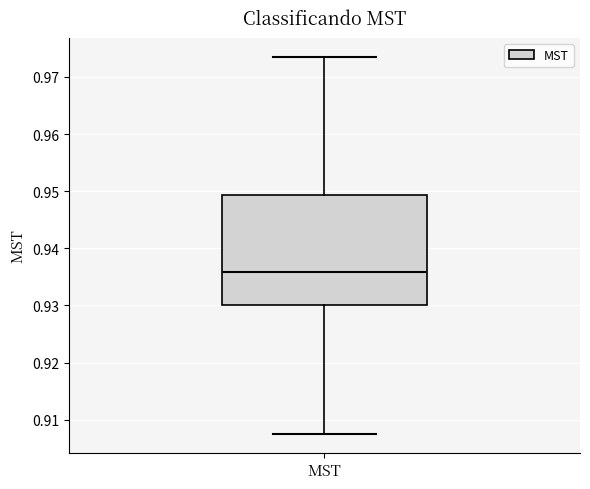

Transcribe this box plot: give where the median line is, the range the box spans, and where the two whiskers end, as read against the y-axis. The values are not printed on the chart, so give them approximately, as read against the axis.

median 0.936, box 0.930 to 0.949, whiskers 0.907 to 0.974